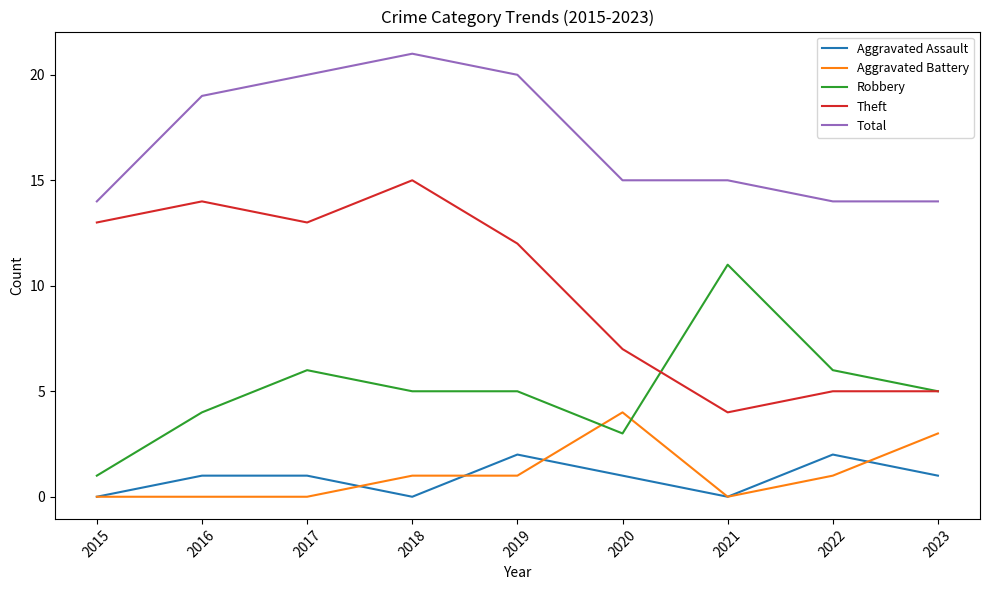

Reading left to right, extract all data points from this chart.

Aggravated Assault: 0	1	1	0	2	1	0	2	1
Aggravated Battery: 0	0	0	1	1	4	0	1	3
Robbery: 1	4	6	5	5	3	11	6	5
Theft: 13	14	13	15	12	7	4	5	5
Total: 14	19	20	21	20	15	15	14	14